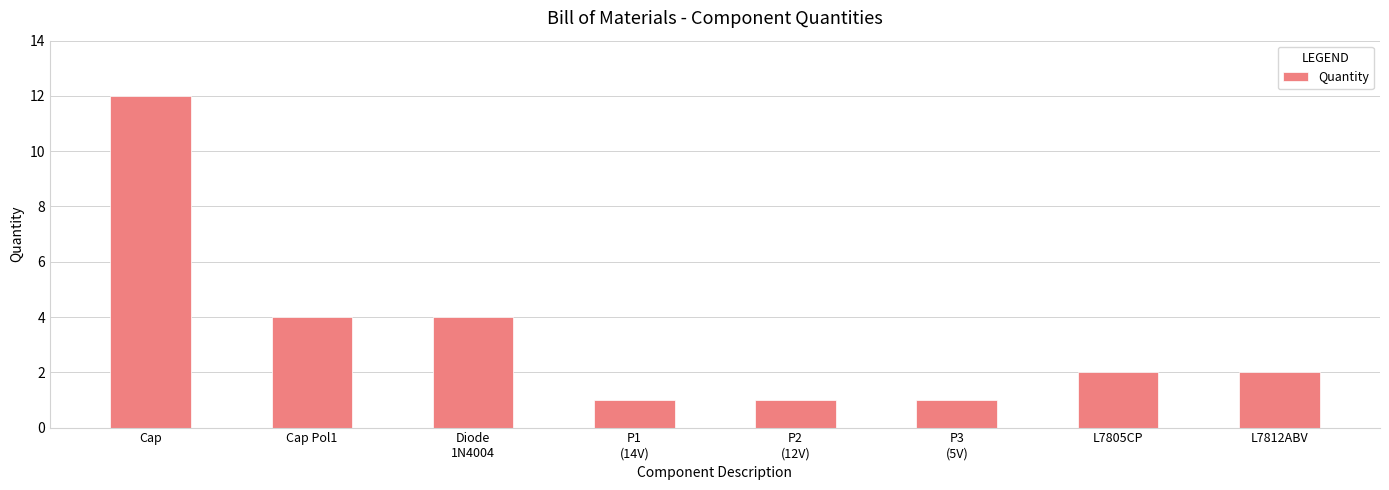

True or false: the data shows 1 at P3
(5V).

True